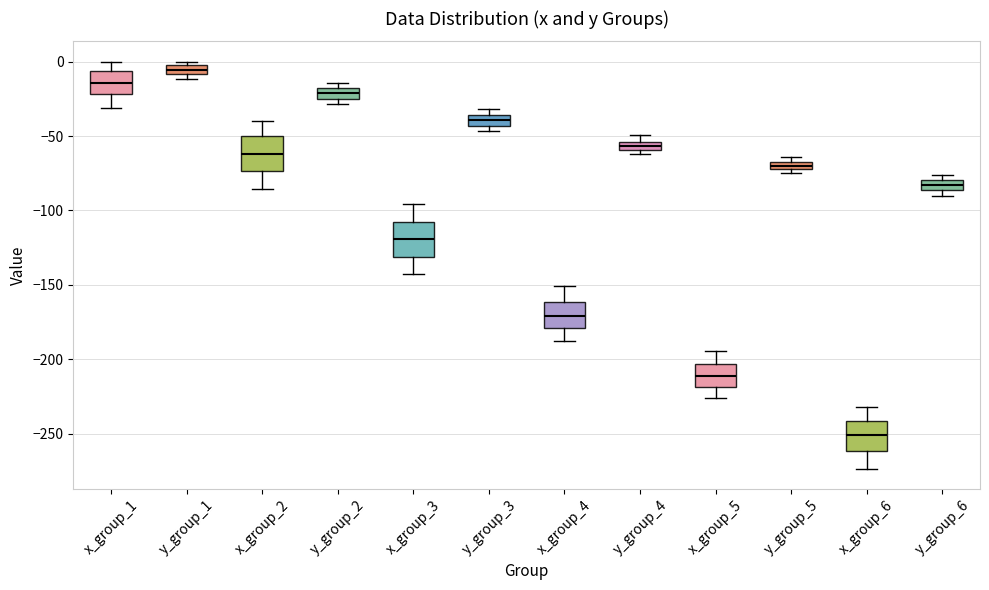

Which box has the lowest median line?

x_group_6